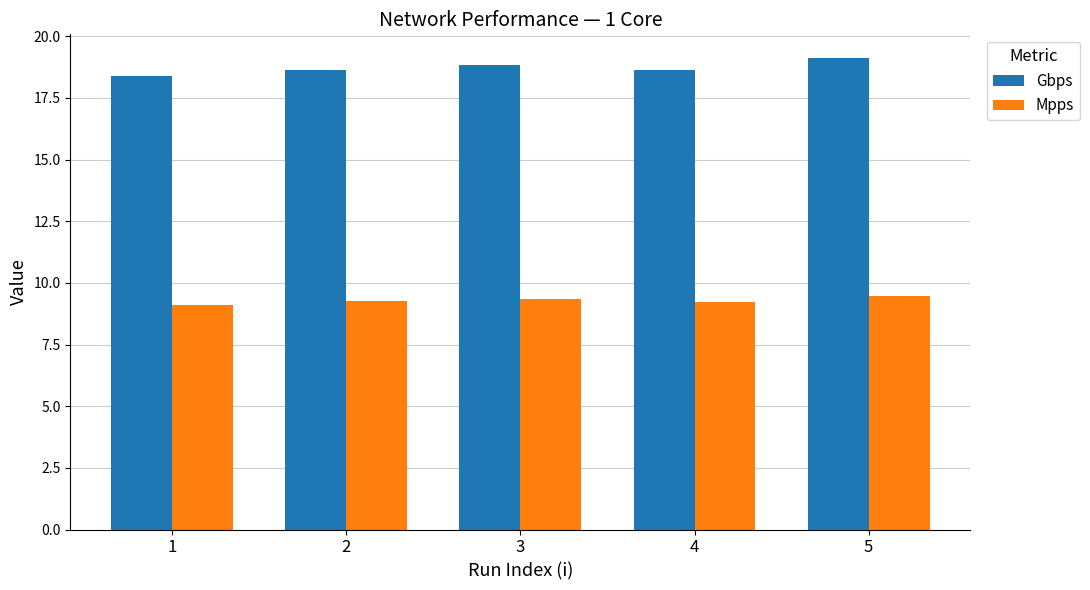

What is the difference between the highest and lowest values at 4?

9.4